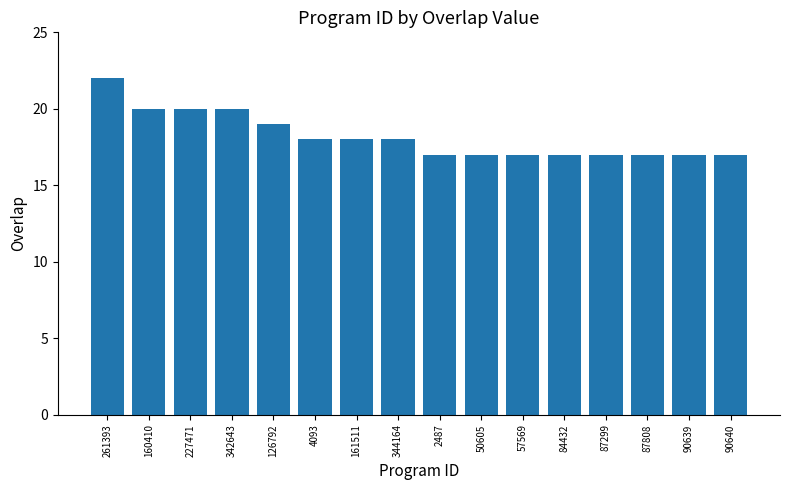

What is the difference between the maximum and minimum values?

5